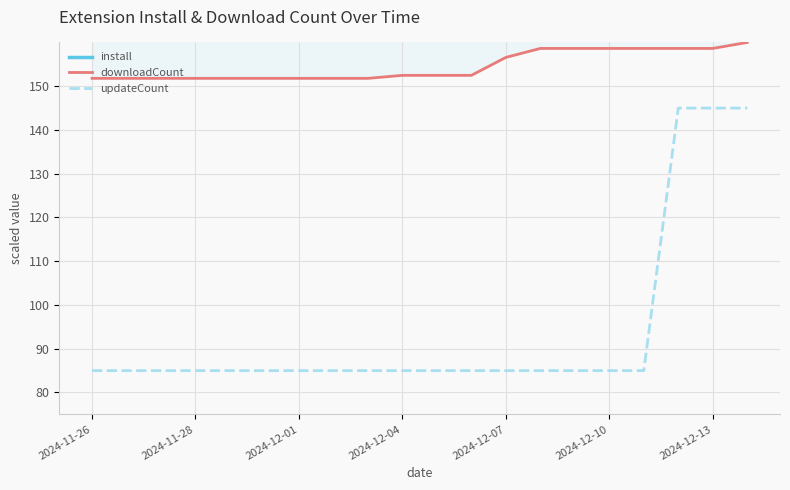

What is the sum of all updateCount values?

1880